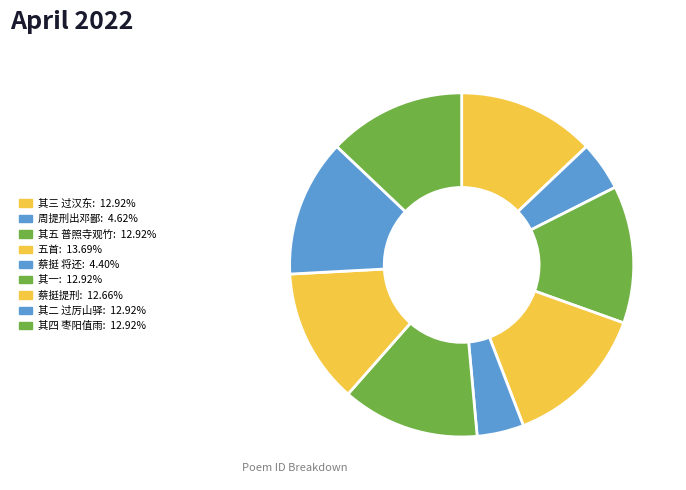

Count the number of slices in the pie.

9